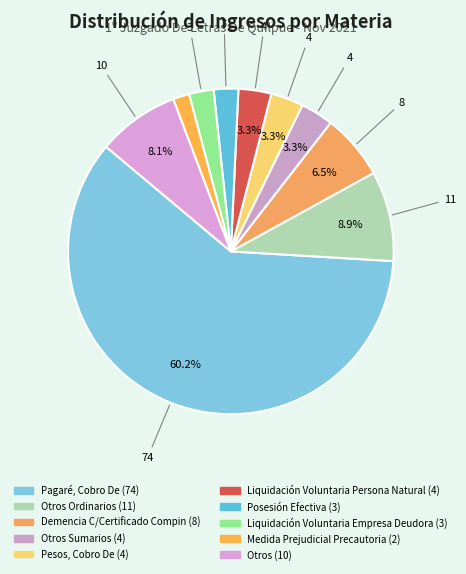

Rank the categories by value from highest to lowest.

Pagaré, Cobro De, Otros Ordinarios, Otros, Demencia C/Certificado Compin, Otros Sumarios, Pesos, Cobro De, Liquidación Voluntaria Persona Natural, Posesión Efectiva, Liquidación Voluntaria Empresa Deudora, Medida Prejudicial Precautoria